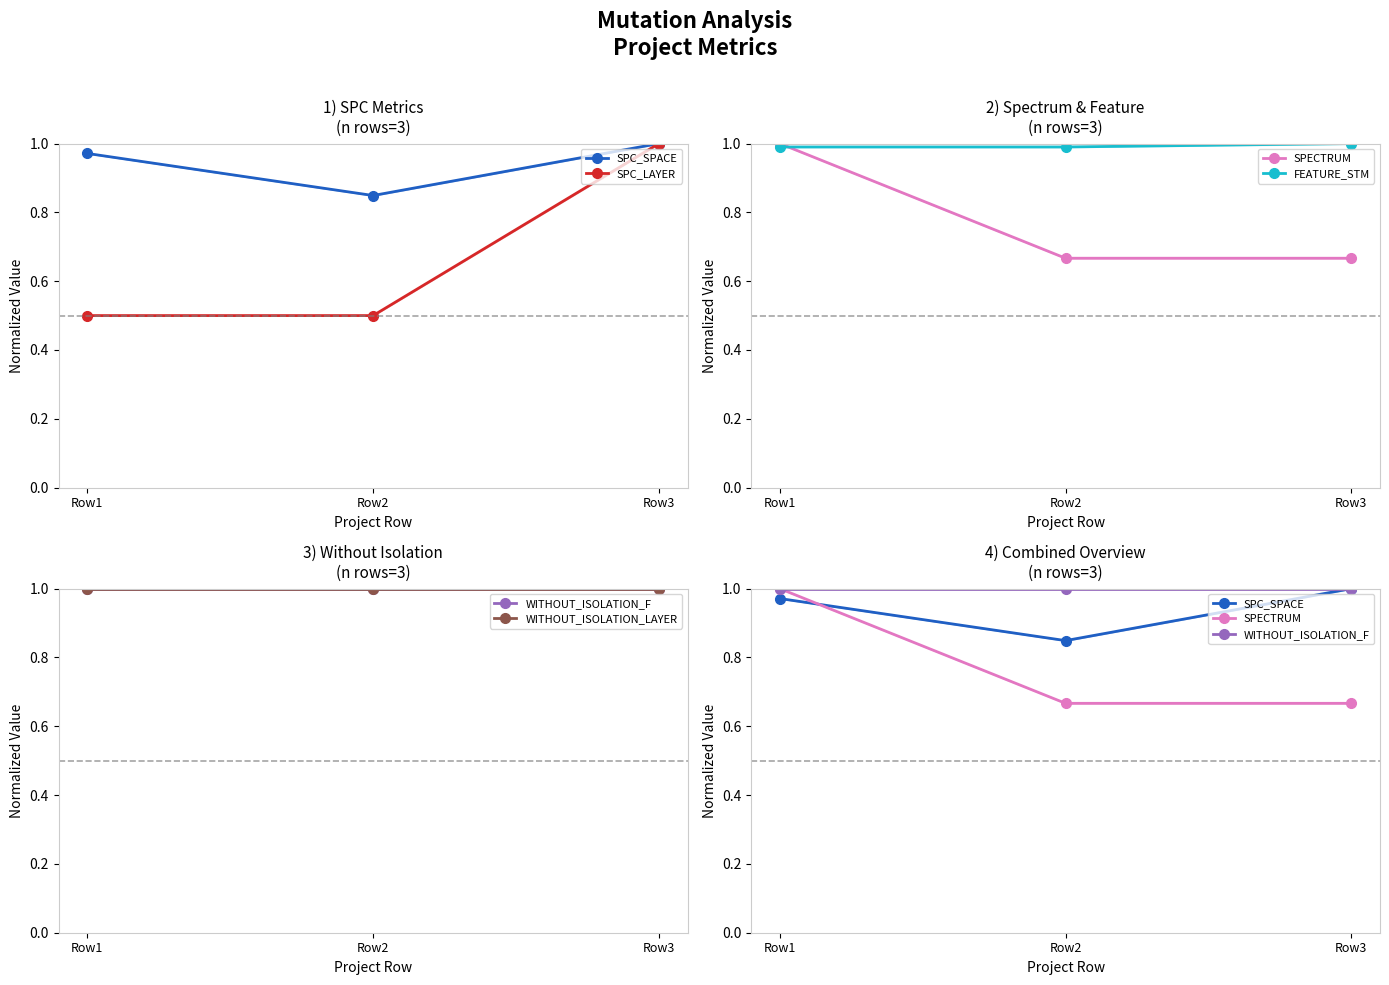

The value of WITHOUT_ISOLATION_LAYER at Row1 is 1.0. True or false?

True